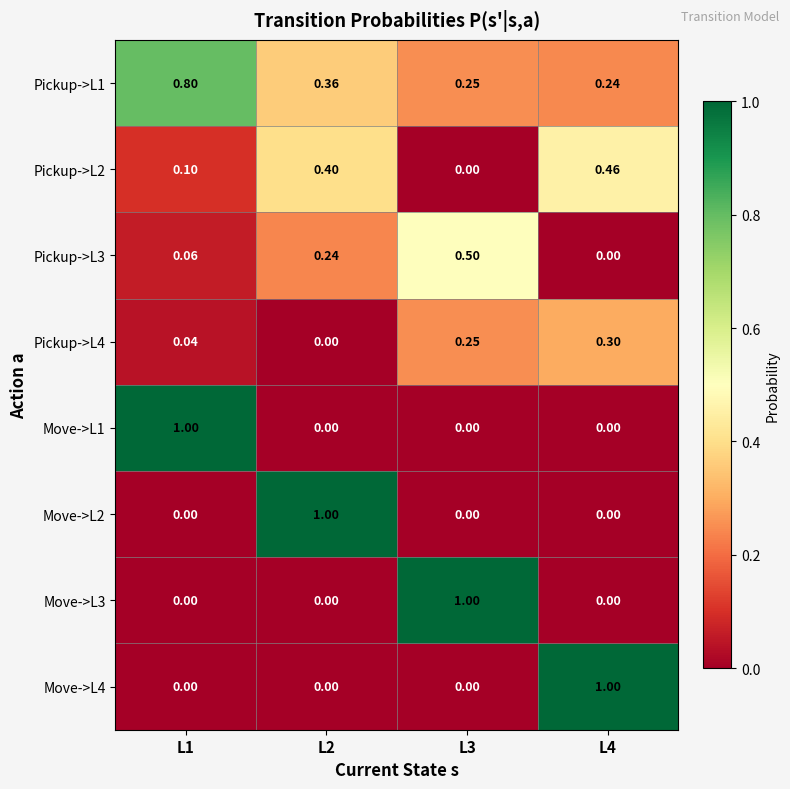

At L3, list the series in order from smallest to largest.

Pickup->L2, Move->L1, Move->L2, Move->L4, Pickup->L1, Pickup->L4, Pickup->L3, Move->L3